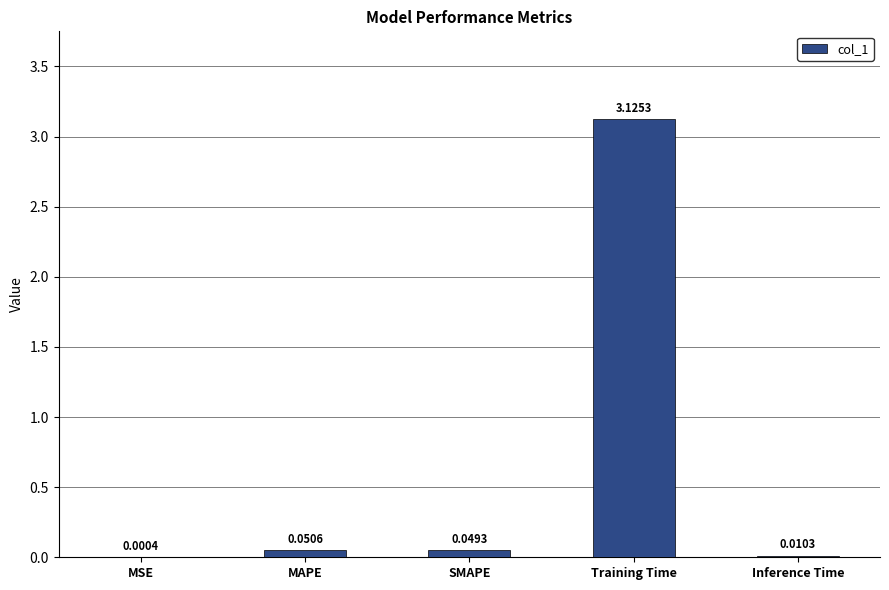

Between Inference Time and MAPE, which is larger?

MAPE